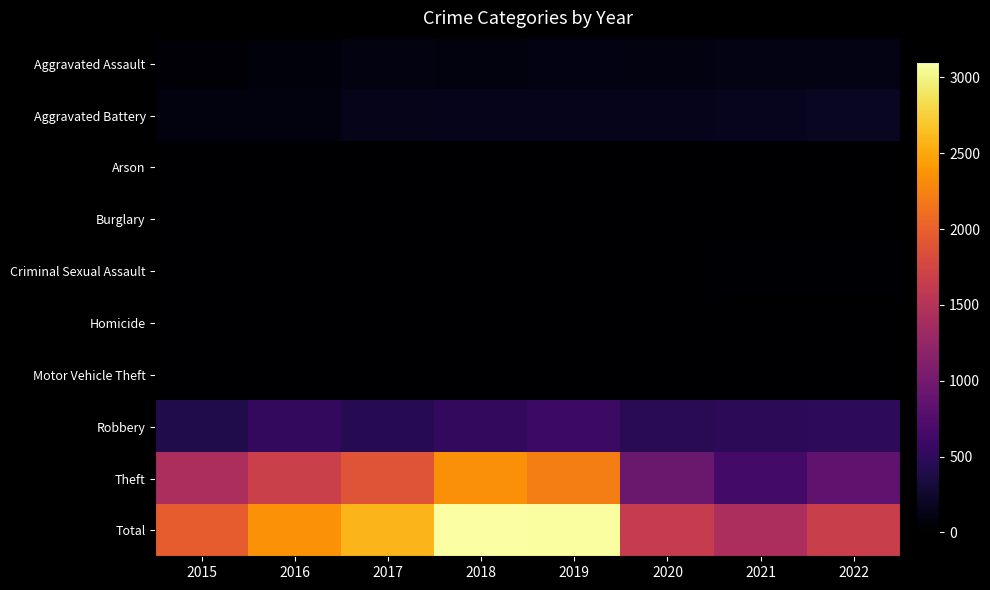

Reading left to right, extract all data points from this chart.

Aggravated Assault: 2015=46	2016=71	2017=95	2018=77	2019=98	2020=94	2021=110	2022=113
Aggravated Battery: 2015=82	2016=82	2017=142	2018=152	2019=148	2020=150	2021=163	2022=191
Arson: 2015=3	2016=0	2017=0	2018=1	2019=1	2020=1	2021=2	2022=3
Burglary: 2015=0	2016=0	2017=2	2018=0	2019=1	2020=0	2021=1	2022=0
Criminal Sexual Assault: 2015=12	2016=8	2017=8	2018=11	2019=8	2020=3	2021=14	2022=21
Homicide: 2015=0	2016=1	2017=1	2018=1	2019=2	2020=3	2021=4	2022=5
Motor Vehicle Theft: 2015=1	2016=4	2017=2	2018=1	2019=1	2020=3	2021=2	2022=2
Robbery: 2015=395	2016=510	2017=446	2018=519	2019=591	2020=450	2021=484	2022=496
Theft: 2015=1429	2016=1676	2017=1896	2018=2341	2019=2230	2020=930	2021=642	2022=840
Total: 2015=1968	2016=2352	2017=2592	2018=3103	2019=3080	2020=1634	2021=1422	2022=1671